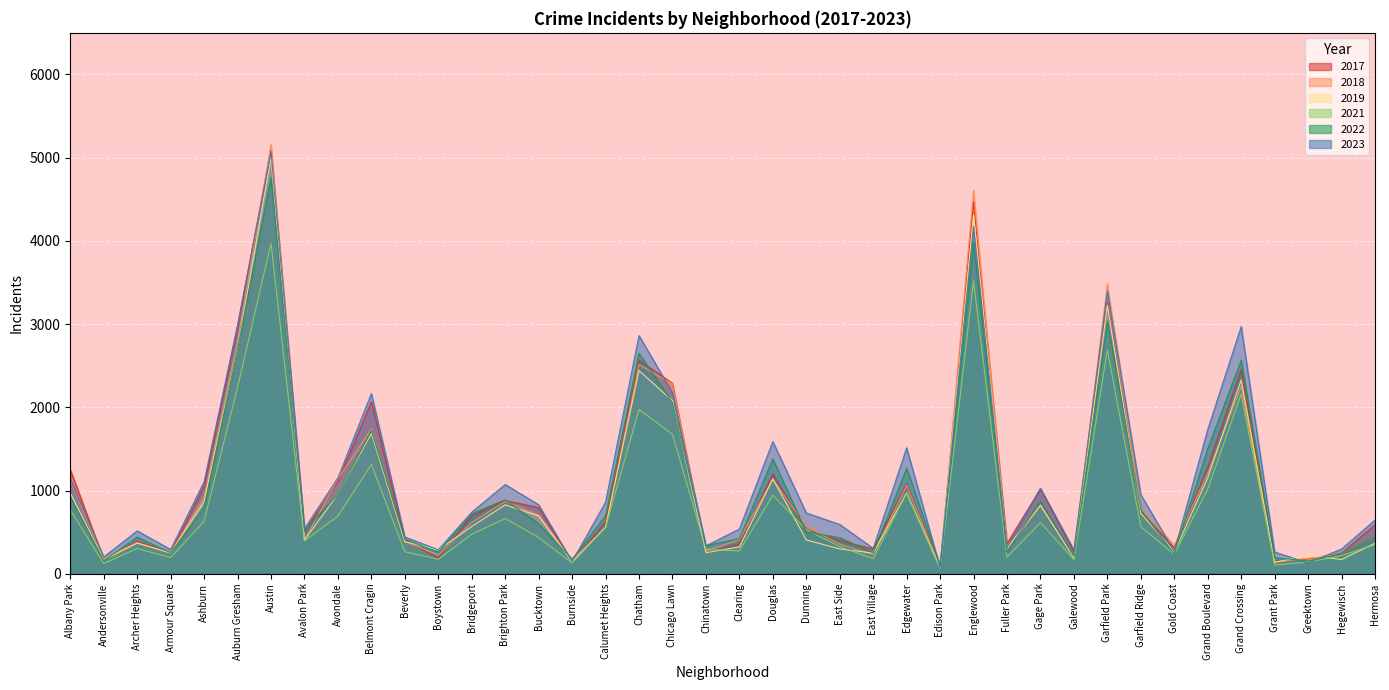

How many lines are shown in the chart?

6